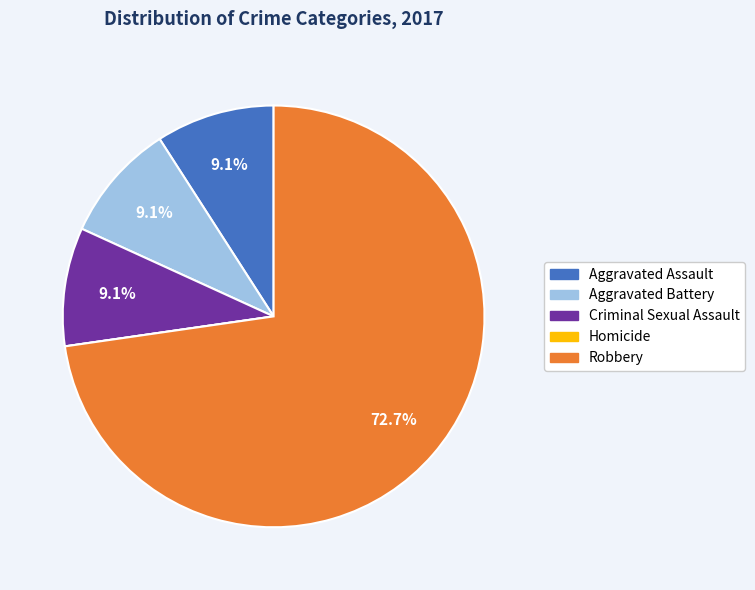

What percentage is the Aggravated Battery slice, to the nearest percent?

9%